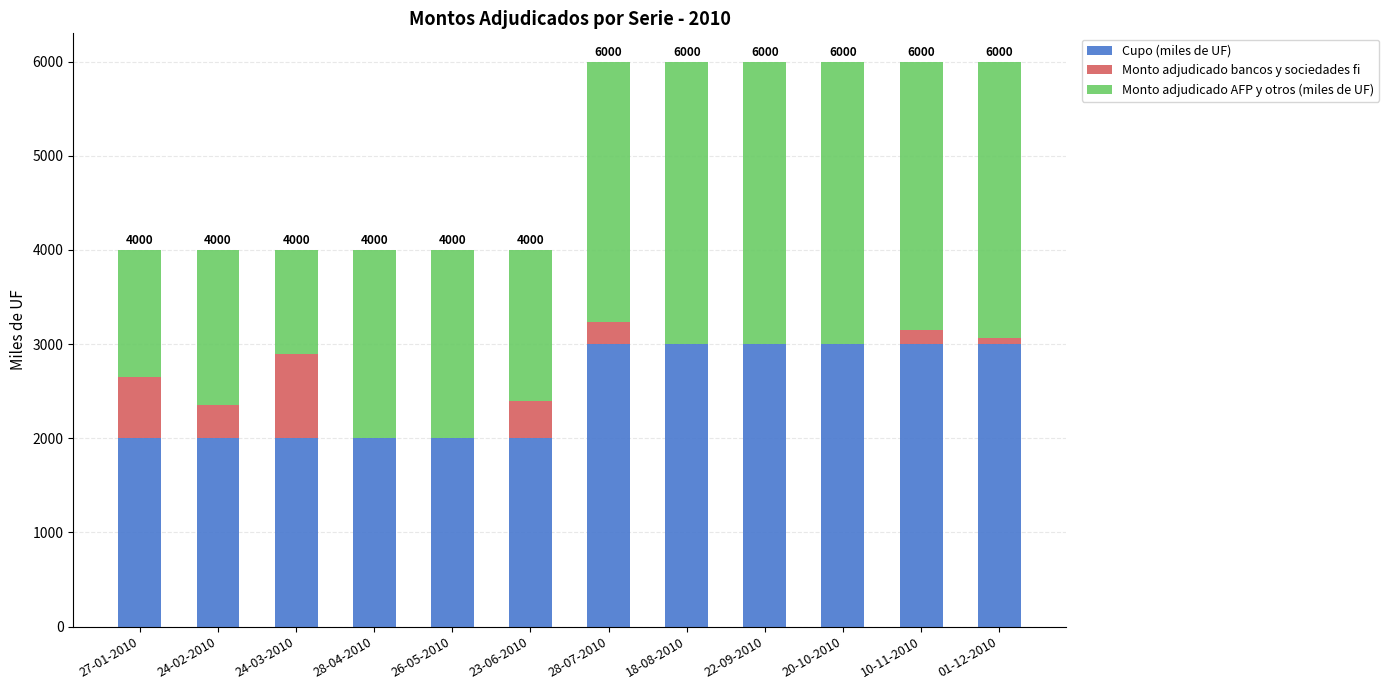

What is the total value across all series at 28-04-2010?

4000